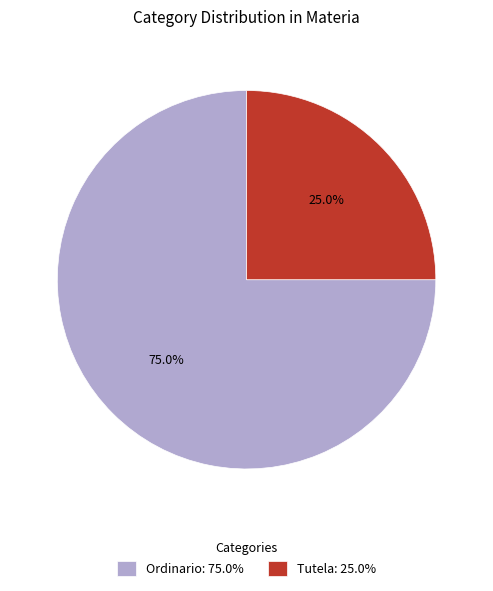

Between Tutela and Ordinario, which is larger?

Ordinario